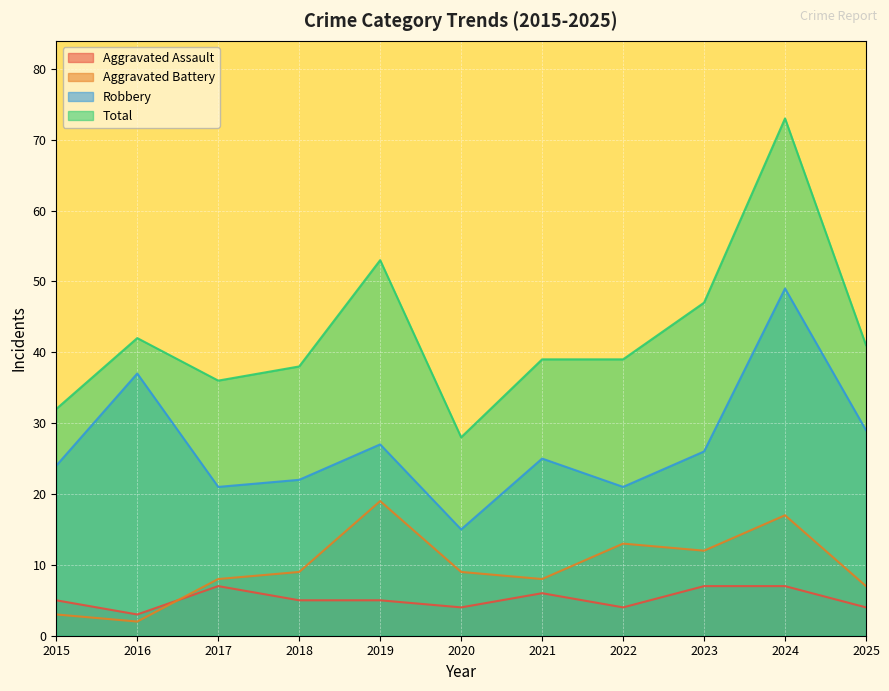

How many lines are shown in the chart?

4